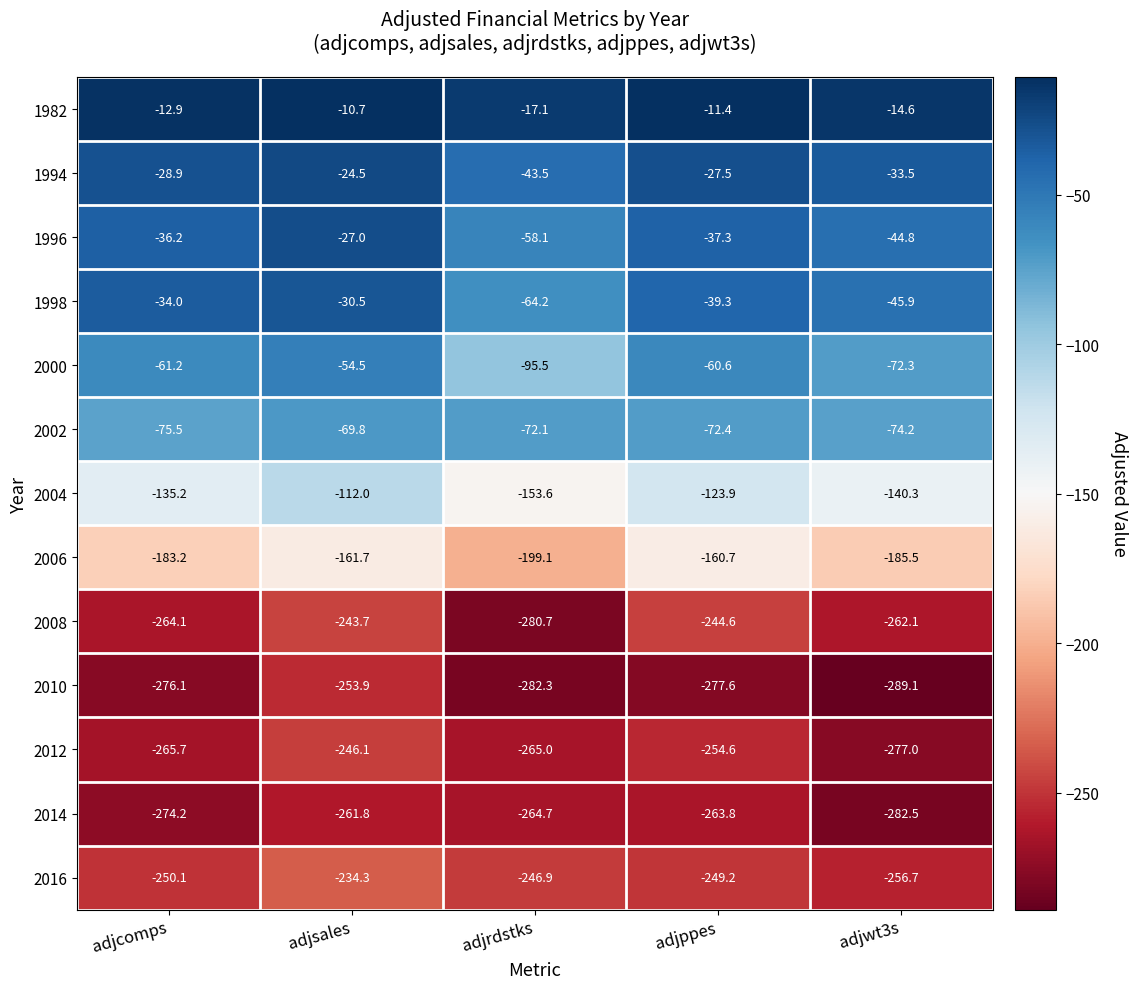

Is it true that 2016 equals -56.0 at adjwt3s?

False